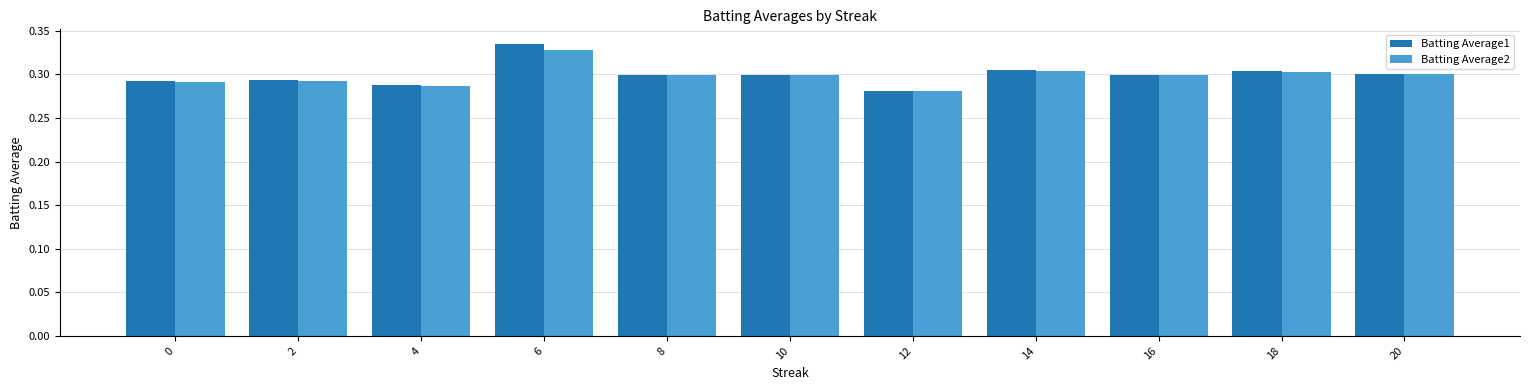

At how many categories does at least one series exceed 0?

11